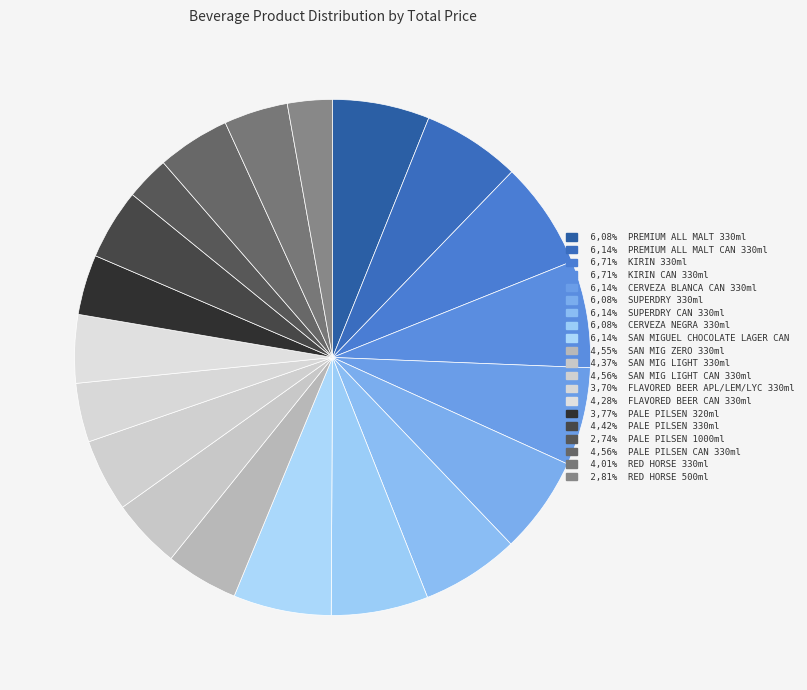

How many slices are in this pie chart?

20